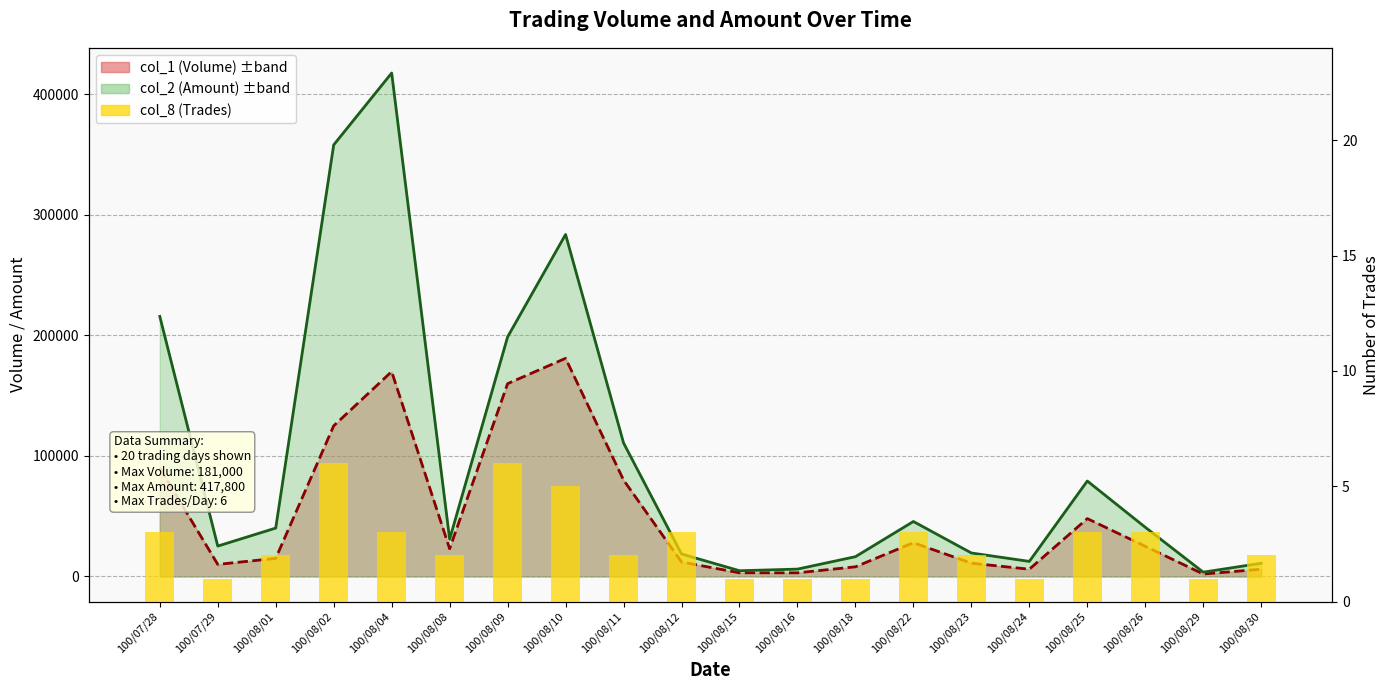

List the labels in order of value, smallest first.

100/07/29, 100/08/15, 100/08/16, 100/08/18, 100/08/24, 100/08/29, 100/08/01, 100/08/08, 100/08/11, 100/08/23, 100/08/30, 100/07/28, 100/08/04, 100/08/12, 100/08/22, 100/08/25, 100/08/26, 100/08/10, 100/08/02, 100/08/09